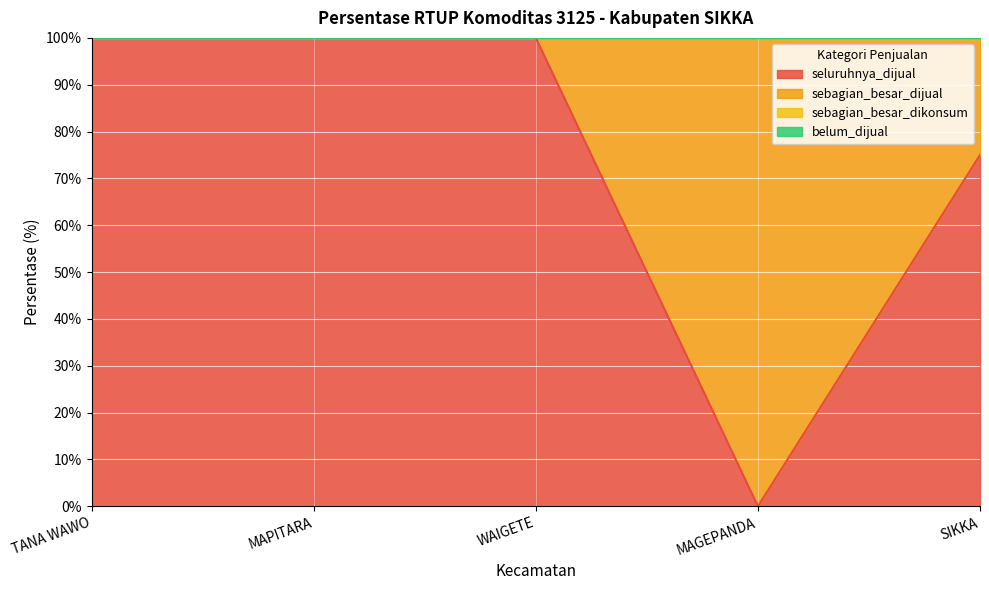

Reading right to left, what are all the values shown in this chart?

seluruhnya_dijual: SIKKA=75	MAGEPANDA=0	WAIGETE=100	MAPITARA=100	TANA WAWO=100
sebagian_besar_dijual: SIKKA=25	MAGEPANDA=100	WAIGETE=0	MAPITARA=0	TANA WAWO=0
sebagian_besar_dikonsum: SIKKA=0	MAGEPANDA=0	WAIGETE=0	MAPITARA=0	TANA WAWO=0
belum_dijual: SIKKA=0	MAGEPANDA=0	WAIGETE=0	MAPITARA=0	TANA WAWO=0